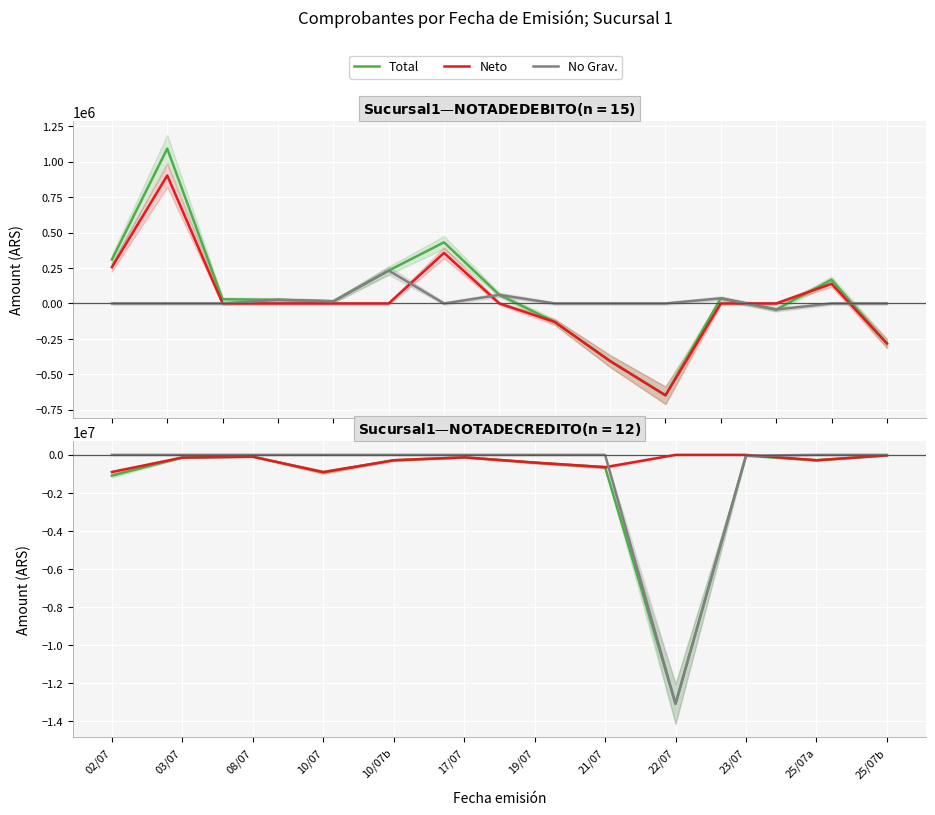

At which category is the sum across all series the highest?

25/07b